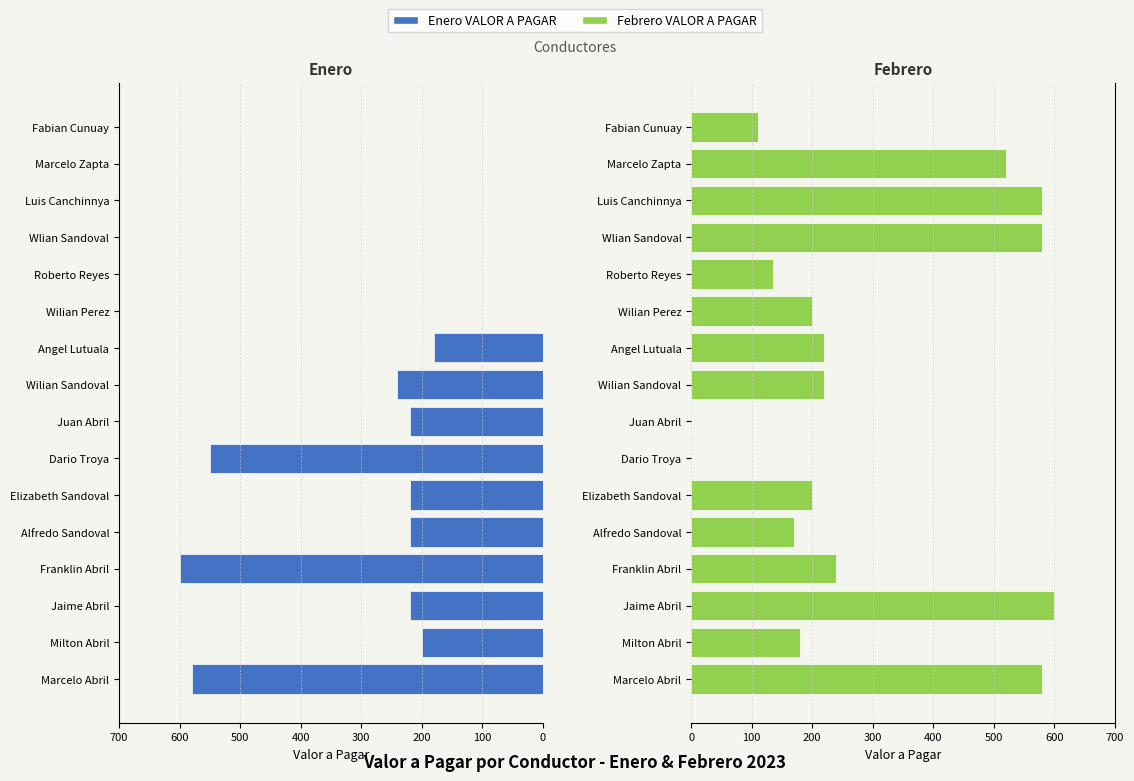

Is it true that Febrero VALOR A PAGAR equals 580 at Luis Canchinnya?

True